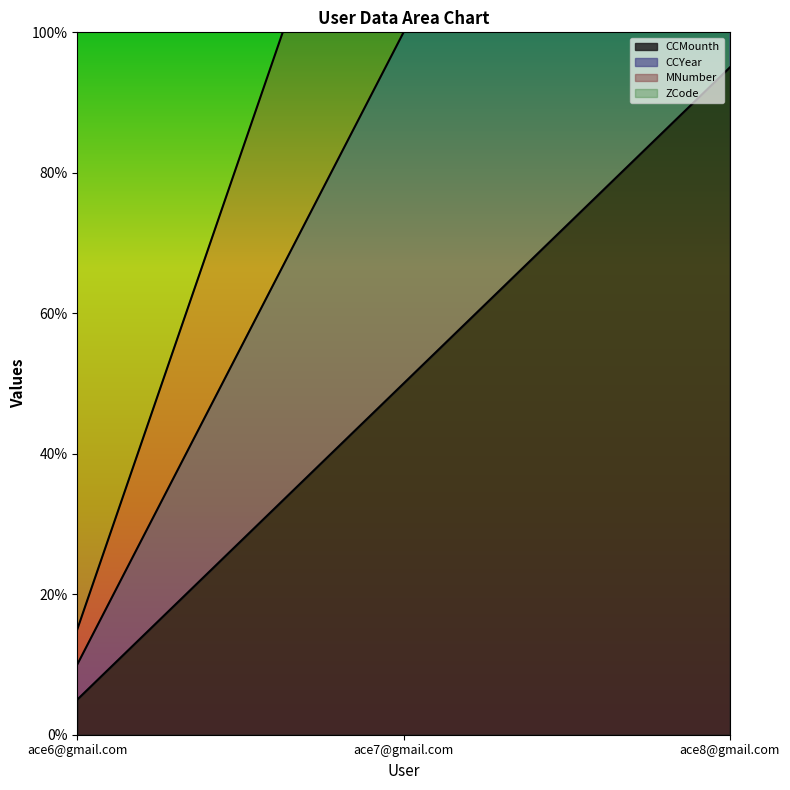

What is the minimum value for CCYear?

10